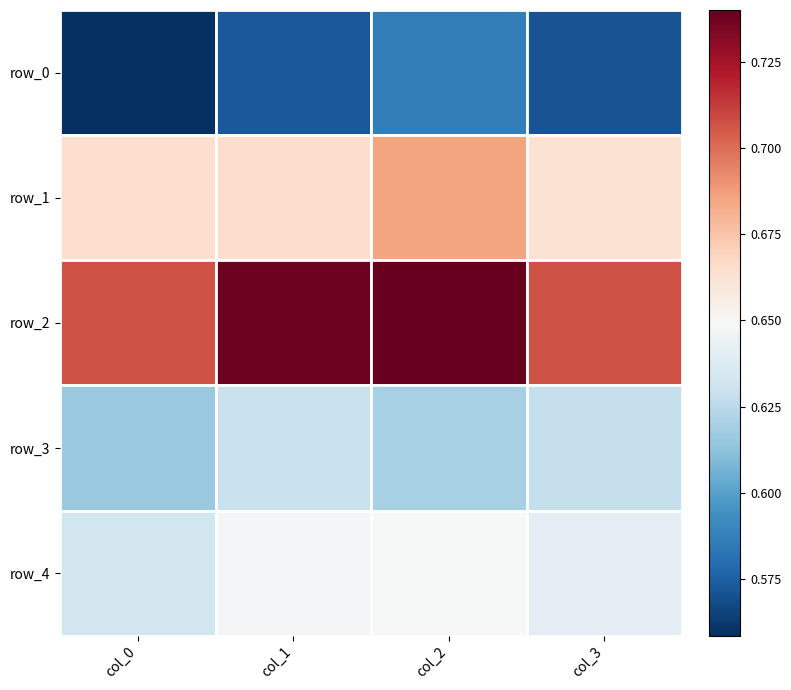

What is the total value across all series at col_2?

3.3